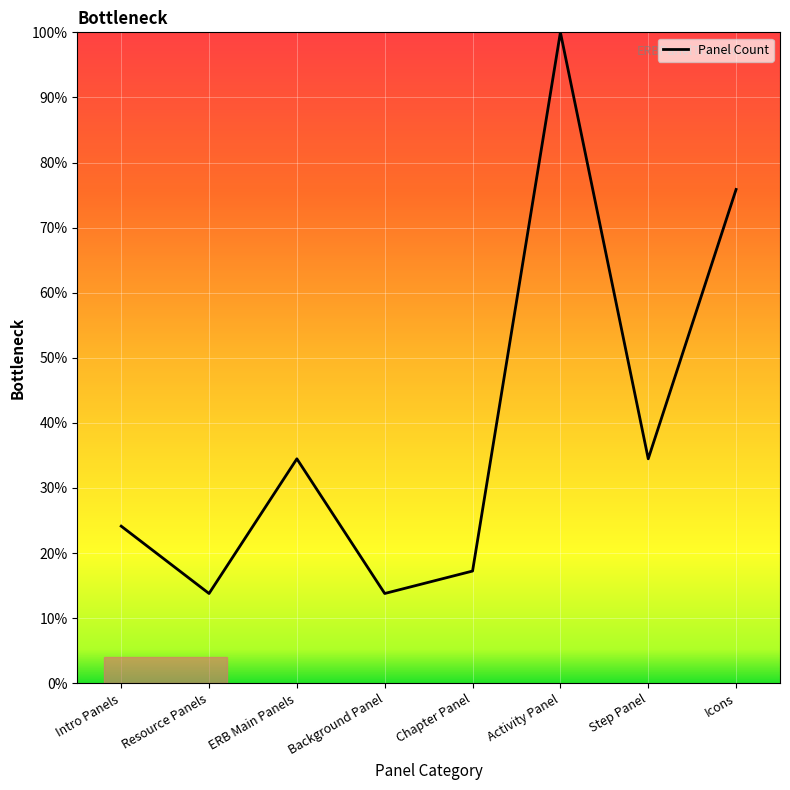

What is the greatest value displayed?

100.0